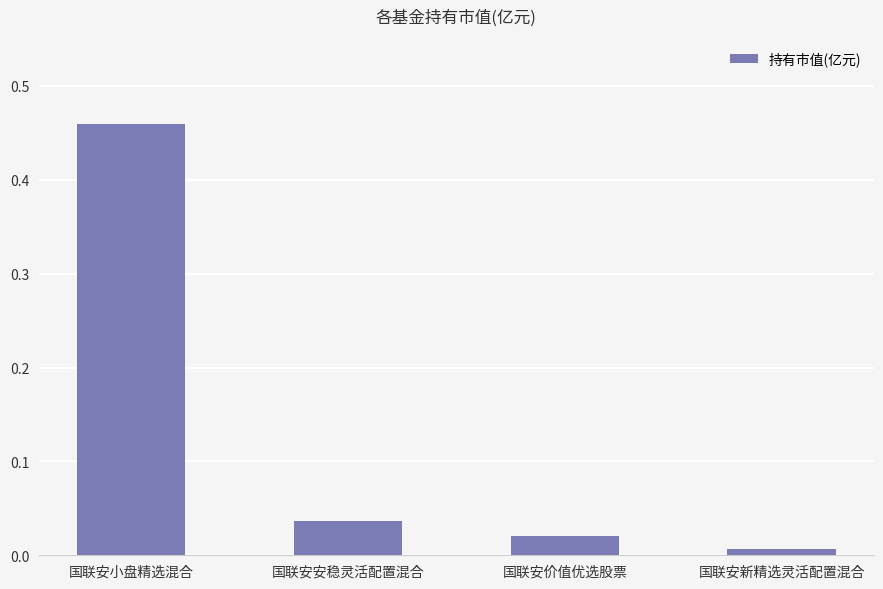

How many series are shown in this chart?

1